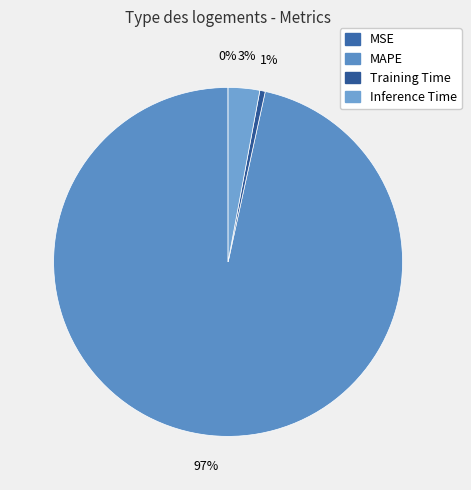

Which slice is the largest?

MAPE